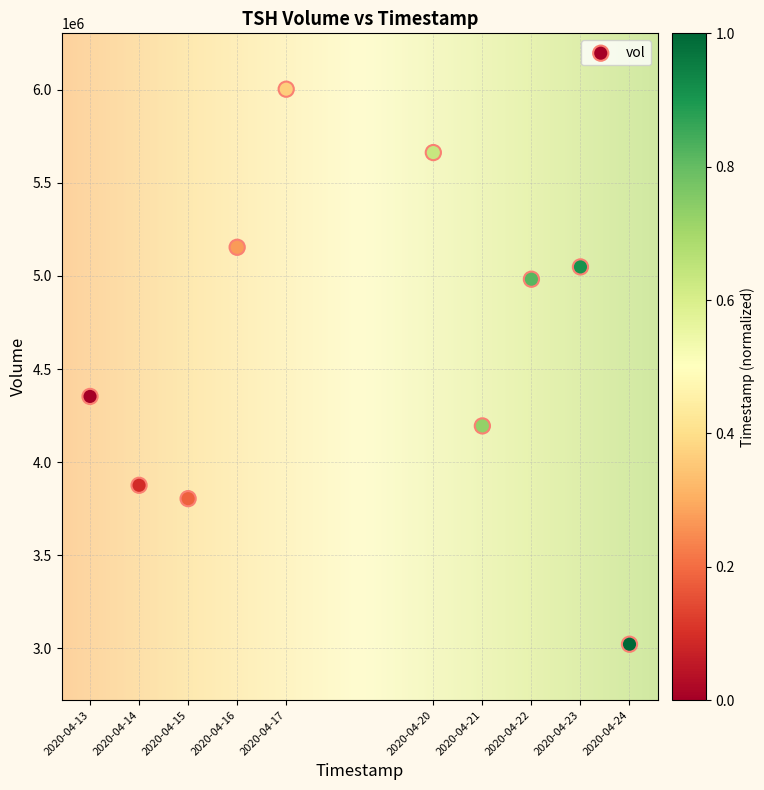

What is the range of X values (max minus min)?

950400